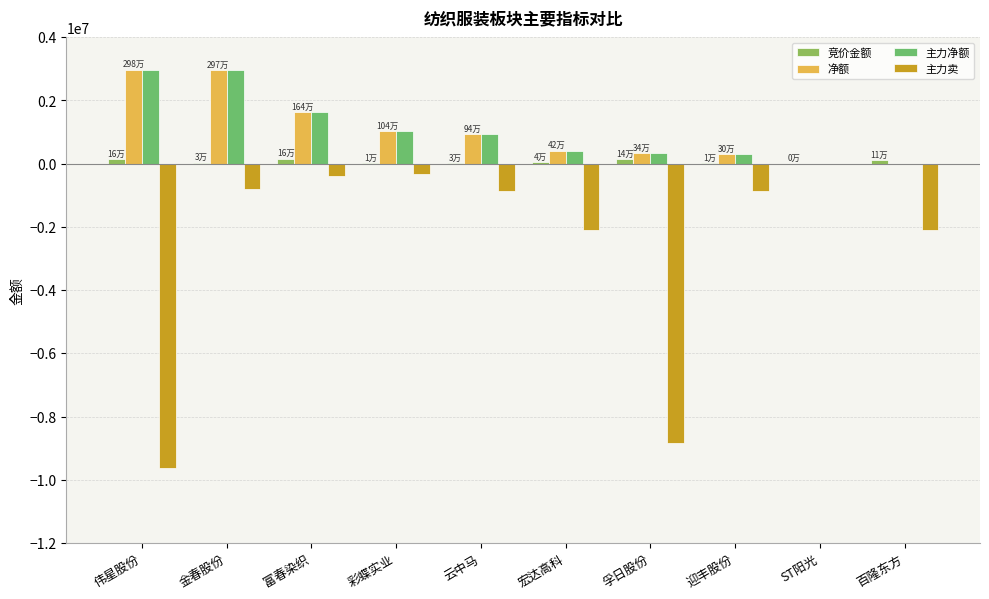

Count the number of categories in the chart.

10